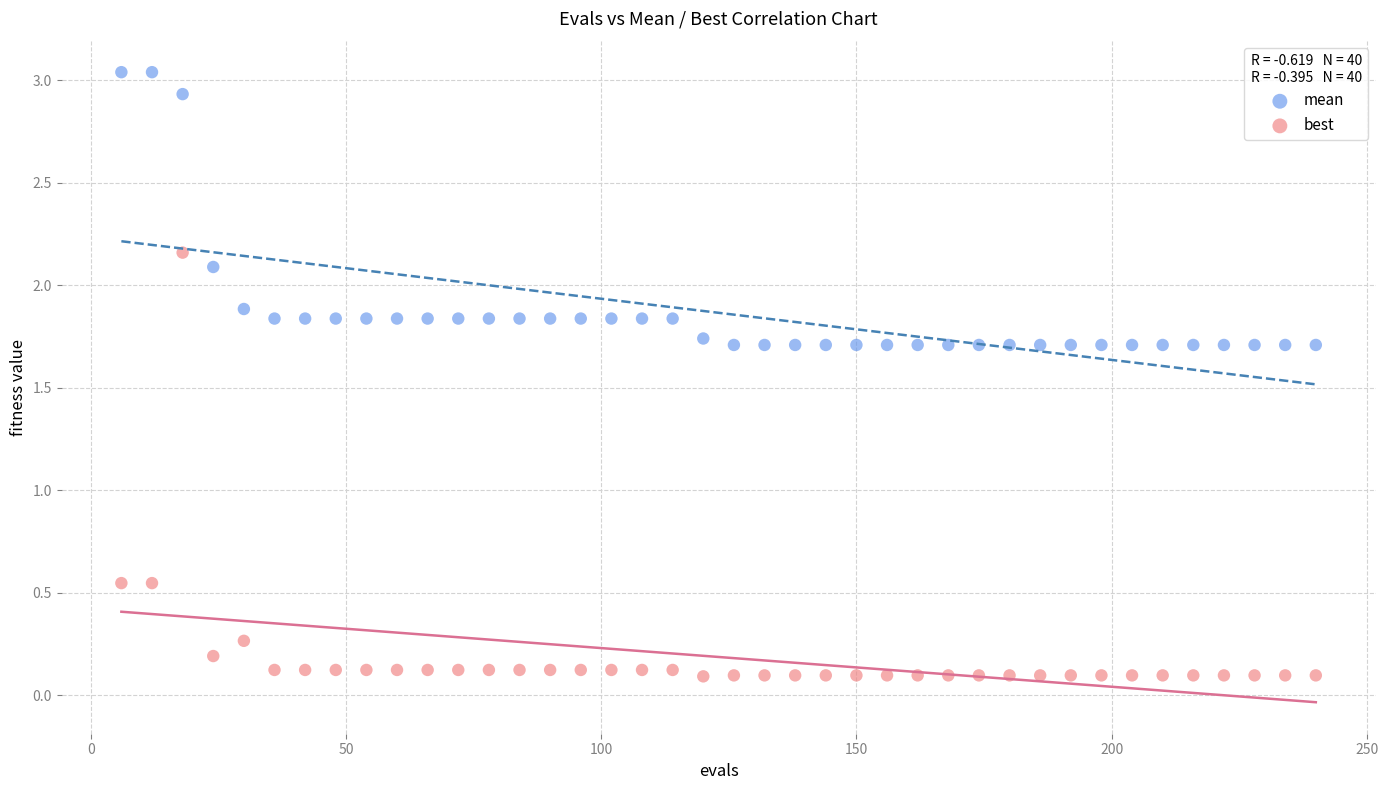

Which series contains the lowest Y value?

best